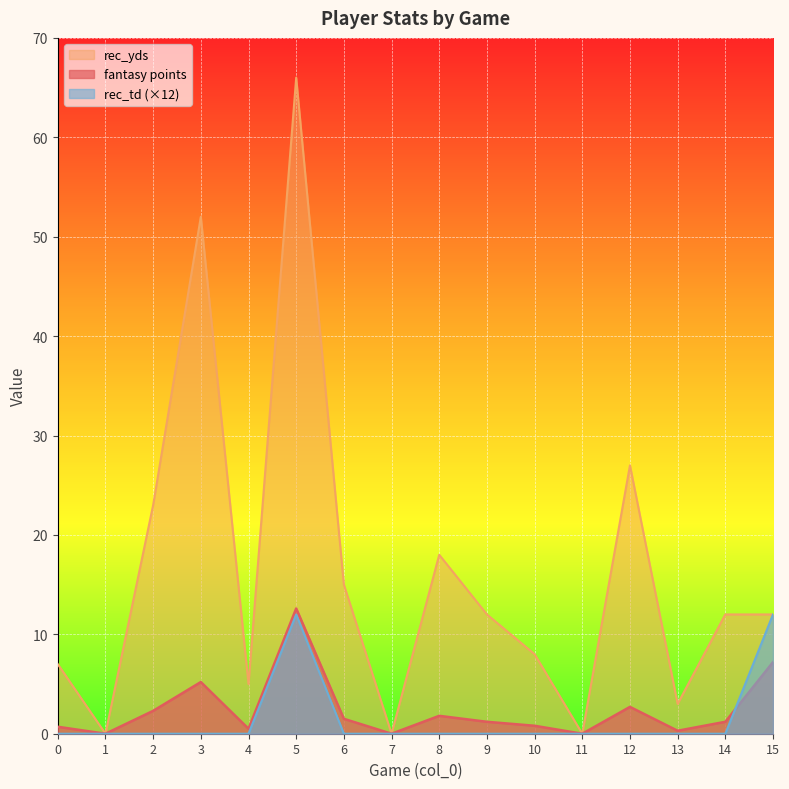

What is the approximate value of rec_yds at 8?

18.0